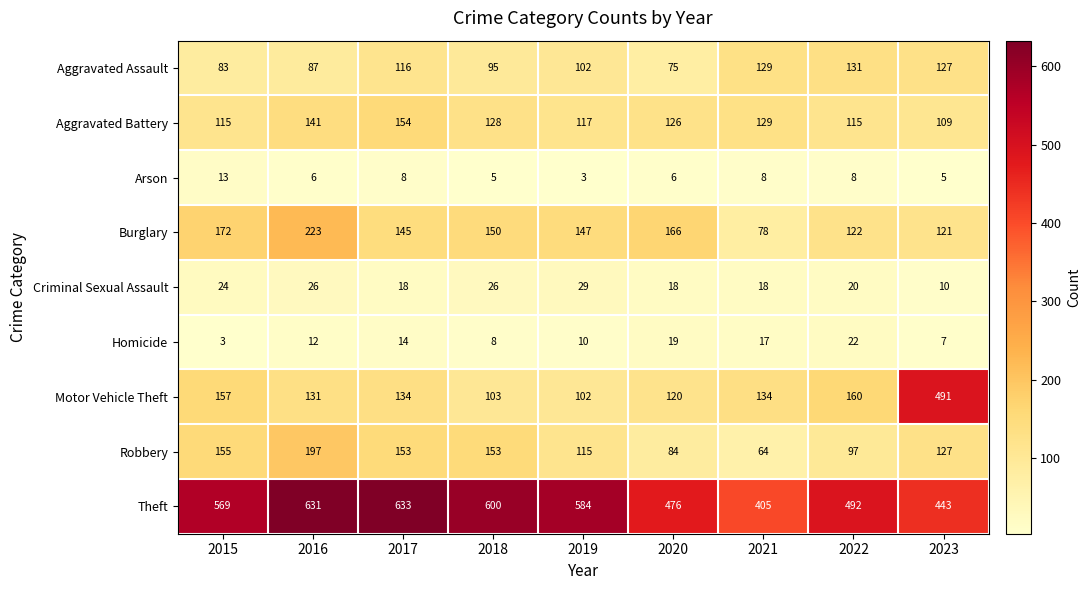

What is the difference between the highest and lowest values at 2022?

484